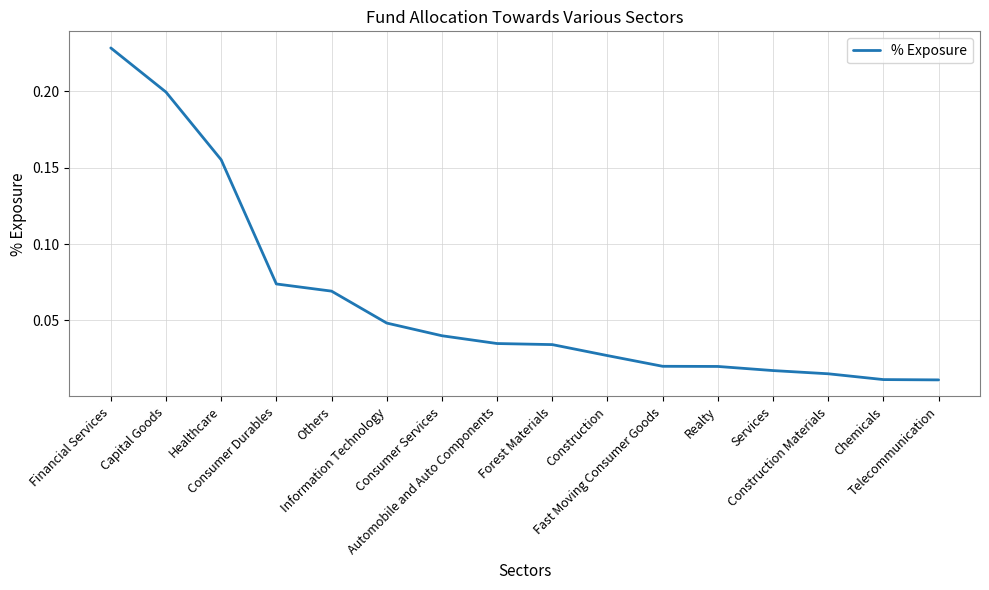

Rank the categories by value from highest to lowest.

Financial Services, Capital Goods, Healthcare, Consumer Durables, Others, Information Technology, Consumer Services, Automobile and Auto Components, Forest Materials, Construction, Fast Moving Consumer Goods, Realty, Services, Construction Materials, Chemicals, Telecommunication